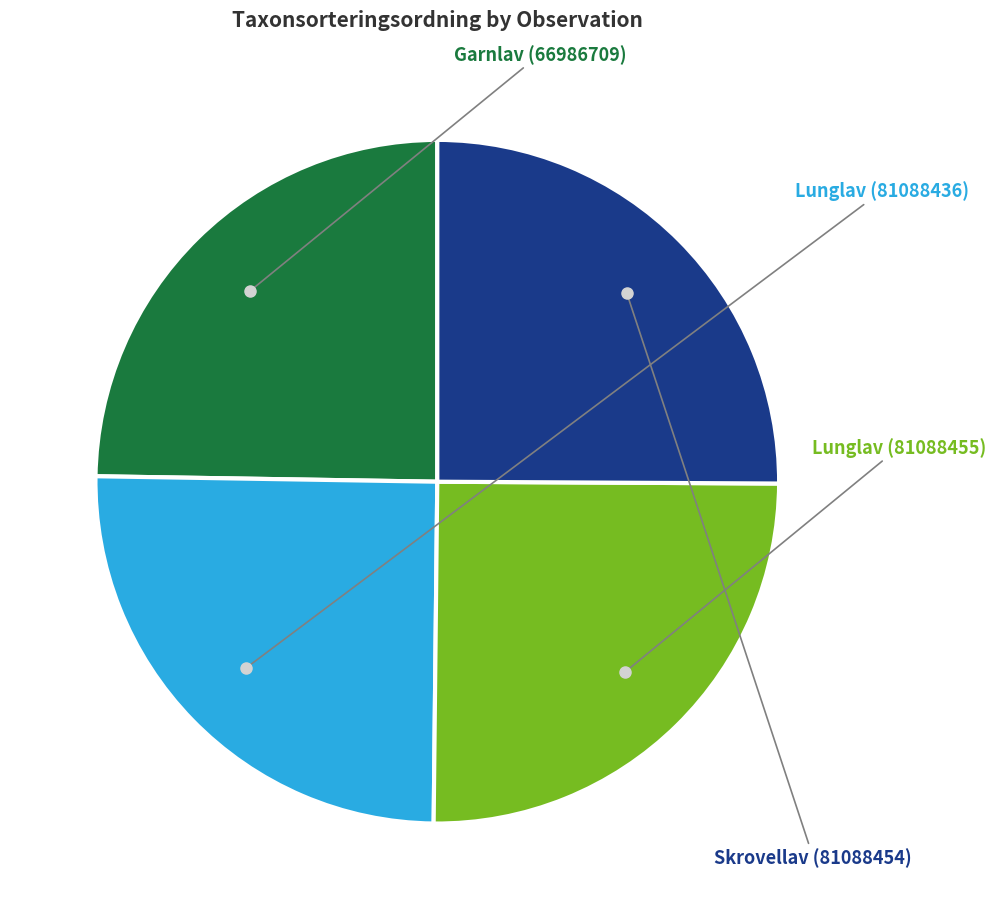

Do Skrovellav (81088454) and Lunglav (81088436) together represent more than half of the pie?

Yes